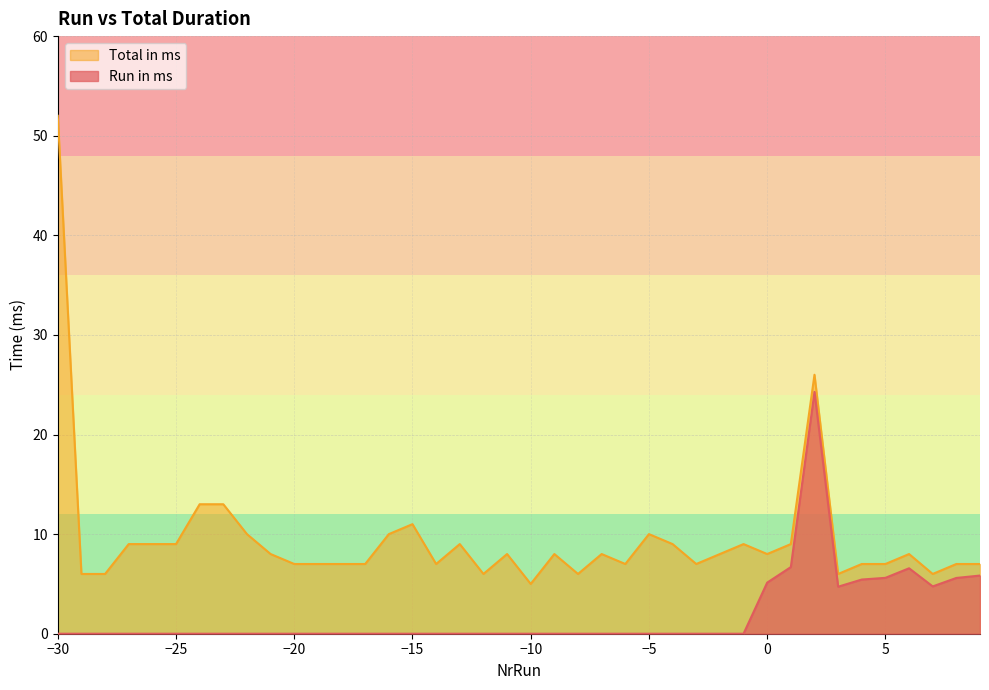

Count the number of data series in this chart.

2